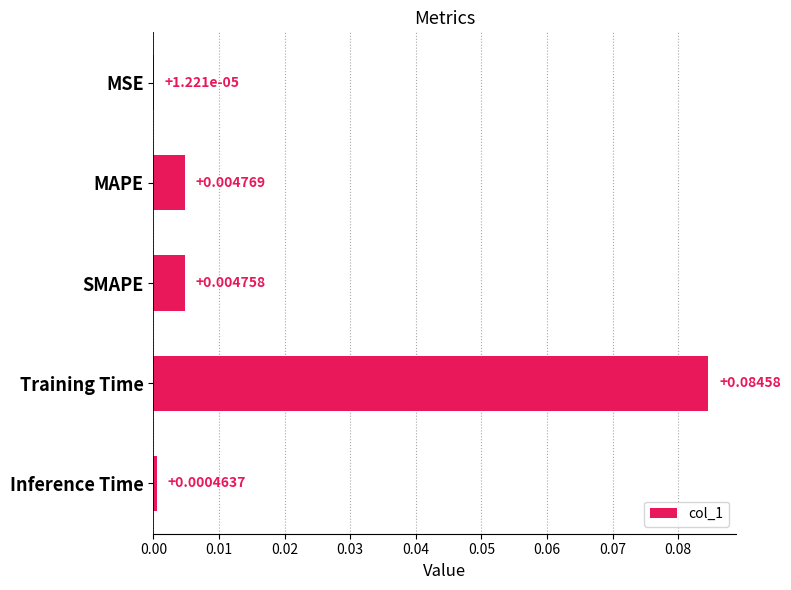

At which category does the chart reach its peak across all series?

Training Time